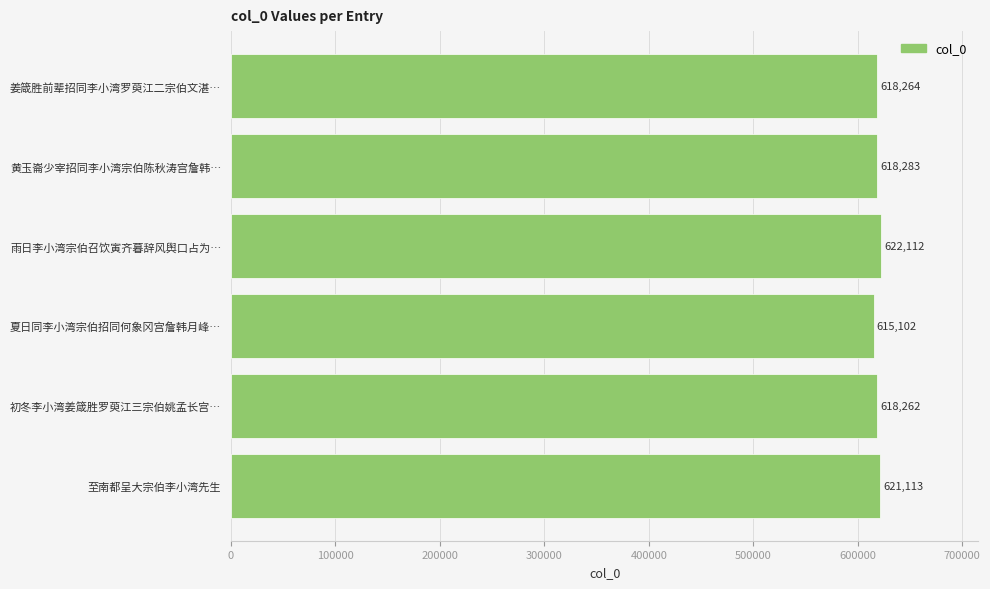

Reading top to bottom, list all the values displayed in this chart.

618264	618283	622112	615102	618262	621113